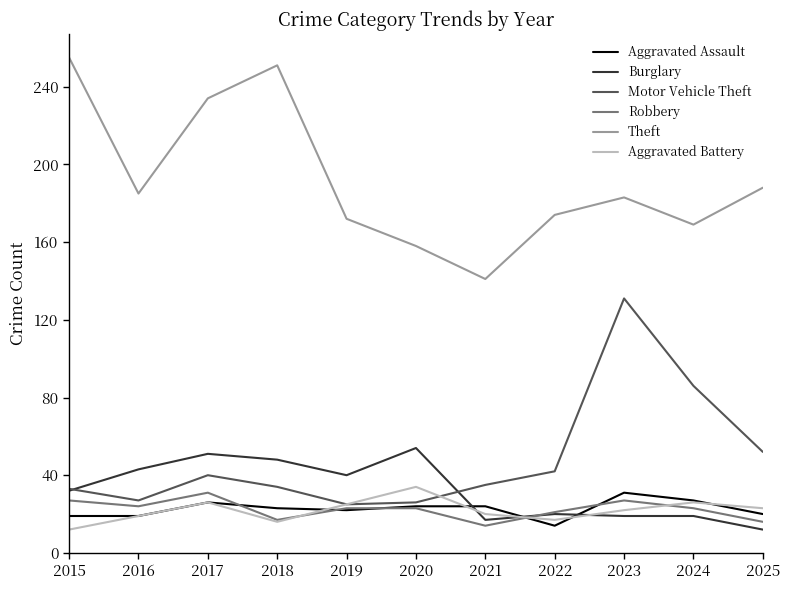

What is the difference between the highest and lowest values at 2022?

160